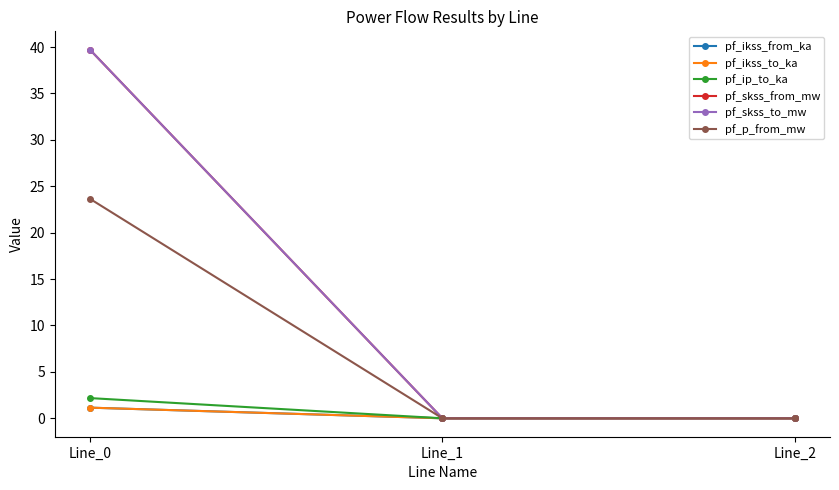

Is this an area chart (filled region under the line)?

No